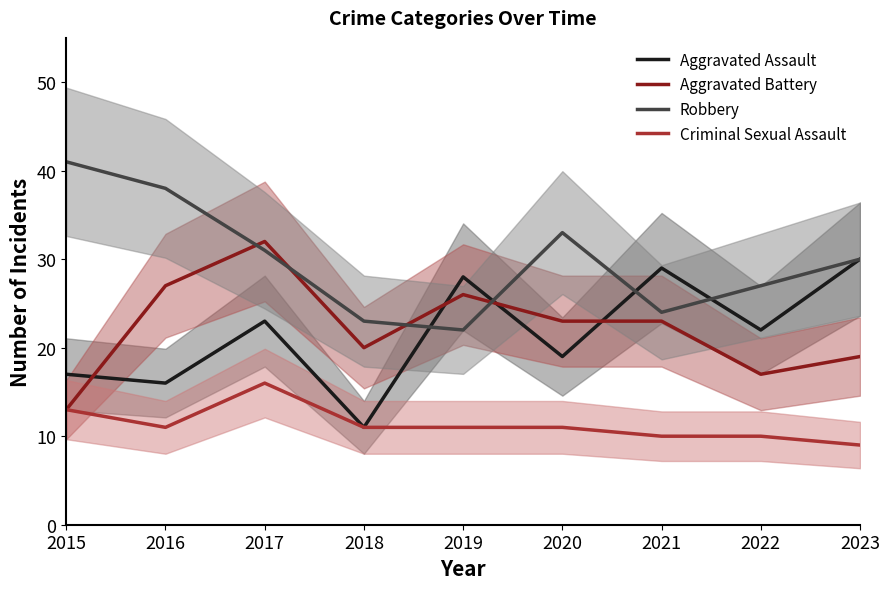

Reading right to left, extract all data points from this chart.

Aggravated Assault: 30	22	29	19	28	11	23	16	17
Aggravated Battery: 19	17	23	23	26	20	32	27	13
Robbery: 30	27	24	33	22	23	31	38	41
Criminal Sexual Assault: 9	10	10	11	11	11	16	11	13